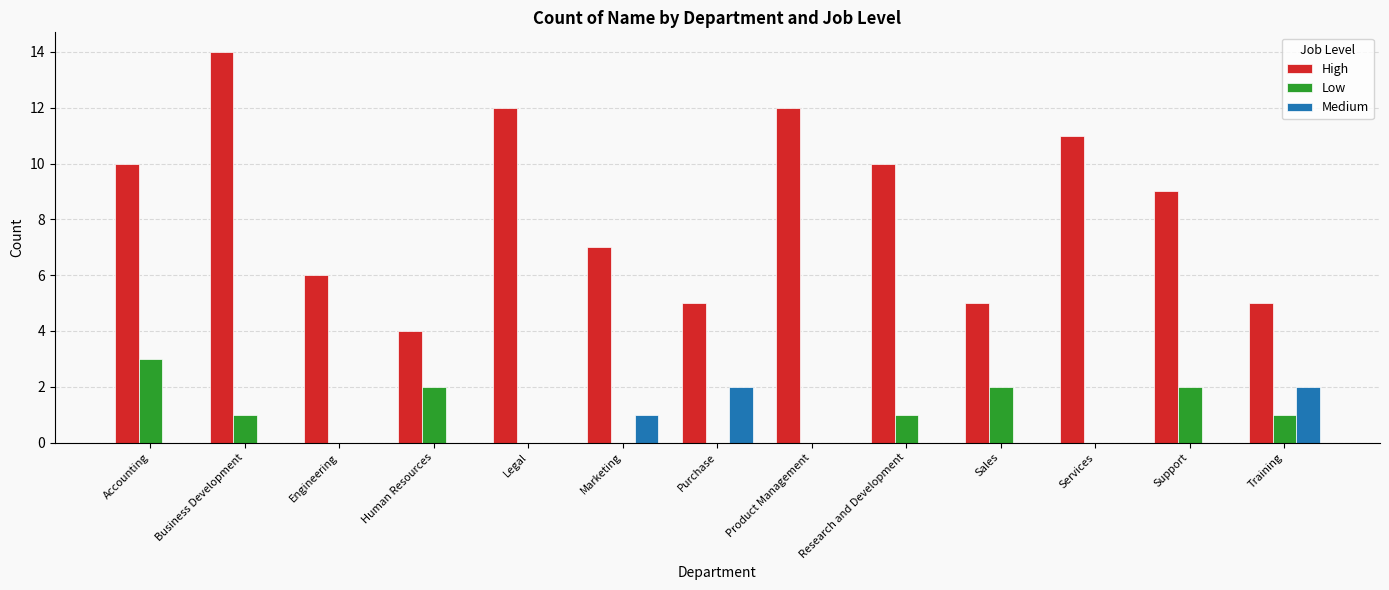

What is the sum of all Medium values?

5